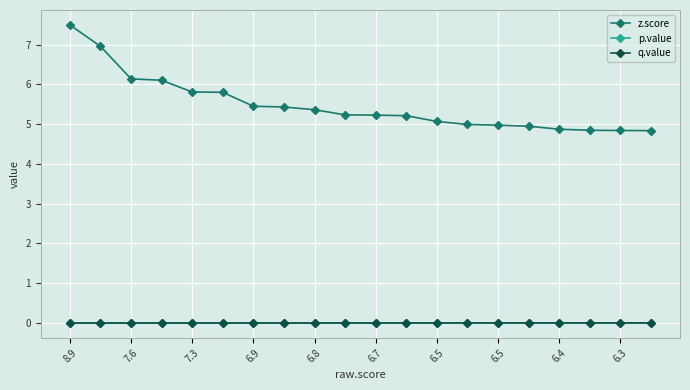

Which series has the widest spread of values?

z.score